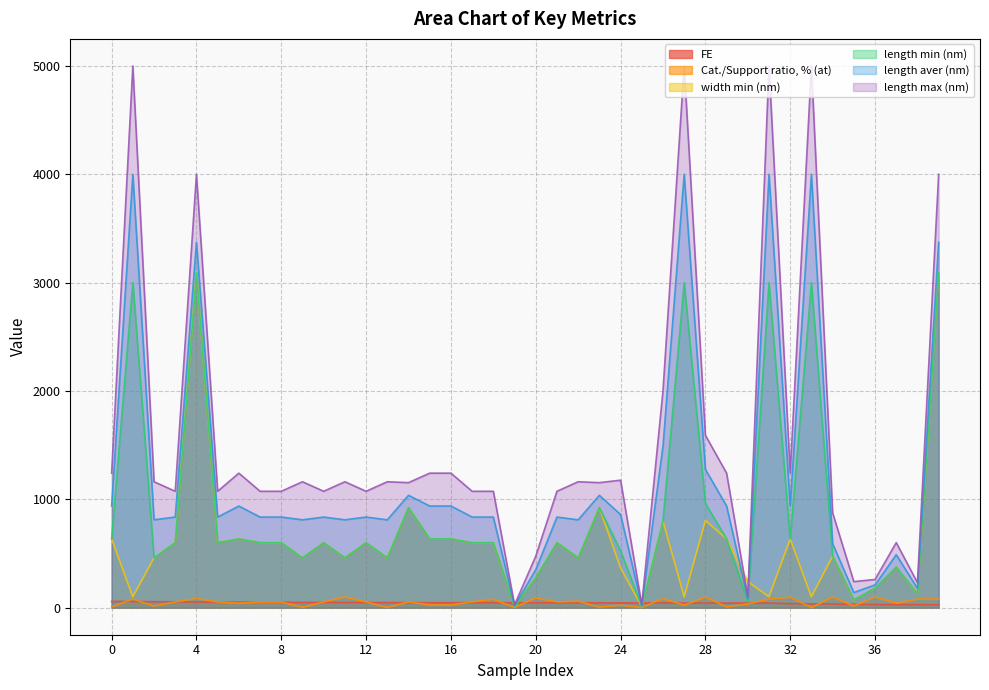

Where is length max (nm) nearest to the value 2512?

26